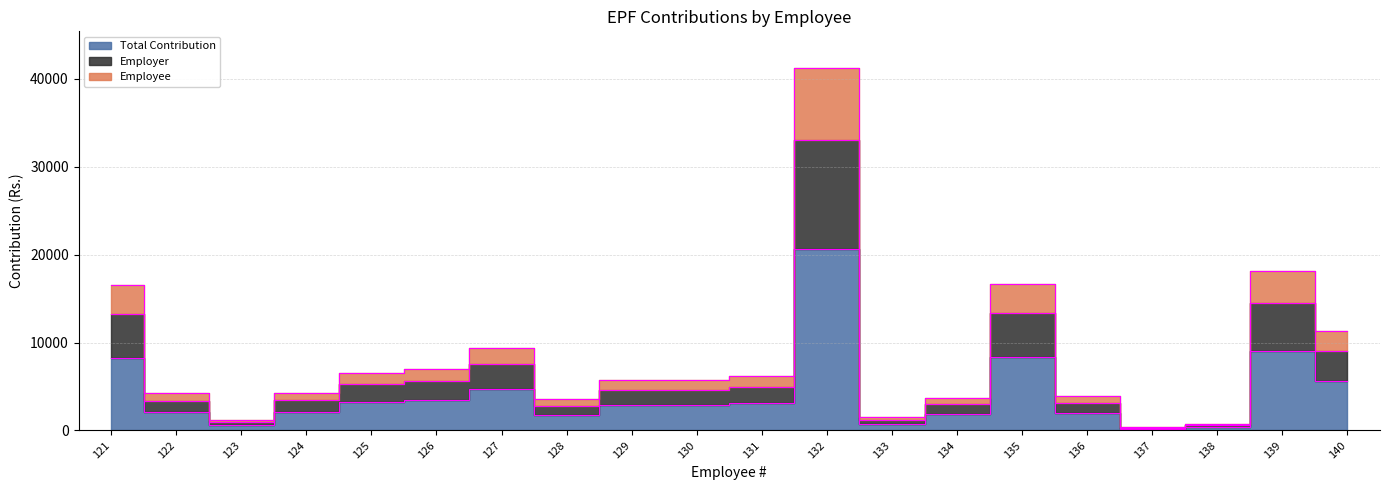

At 123, list the series in order from smallest to largest.

Total Contribution, Employer, Employee